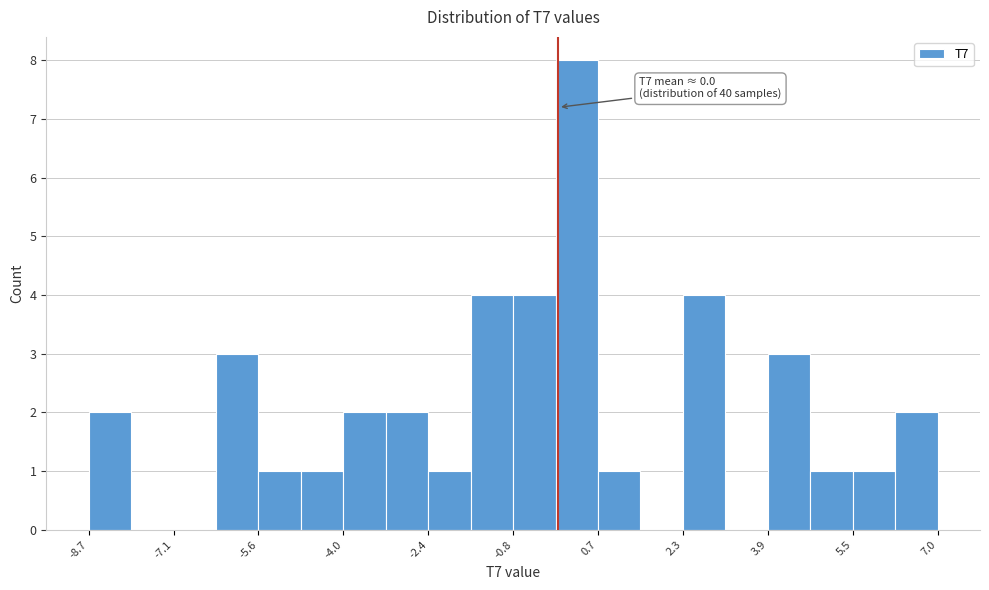

Around what value on the x-axis is the tallest bar? Give the approximate position of its centre, as read against the axis.

0.4